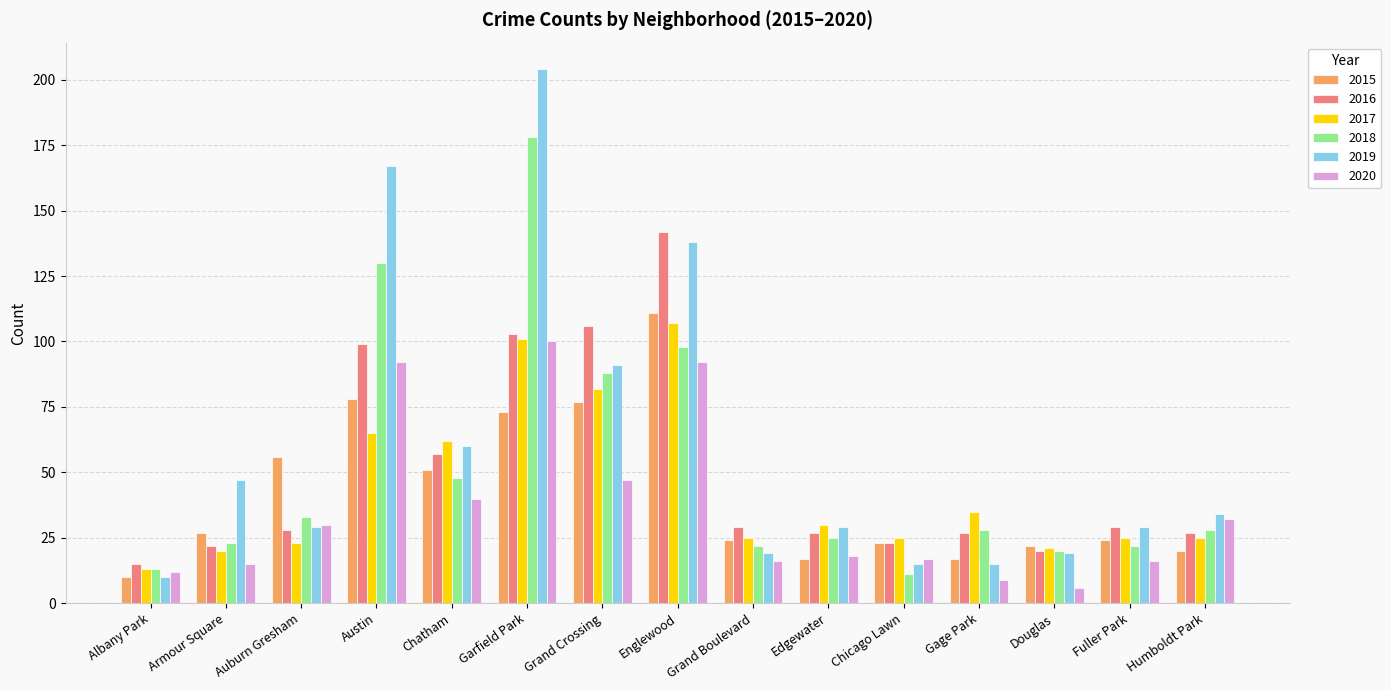

Reading right to left, list all the values displayed in this chart.

2015: 20	24	22	17	23	17	24	111	77	73	51	78	56	27	10
2016: 27	29	20	27	23	27	29	142	106	103	57	99	28	22	15
2017: 25	25	21	35	25	30	25	107	82	101	62	65	23	20	13
2018: 28	22	20	28	11	25	22	98	88	178	48	130	33	23	13
2019: 34	29	19	15	15	29	19	138	91	204	60	167	29	47	10
2020: 32	16	6	9	17	18	16	92	47	100	40	92	30	15	12